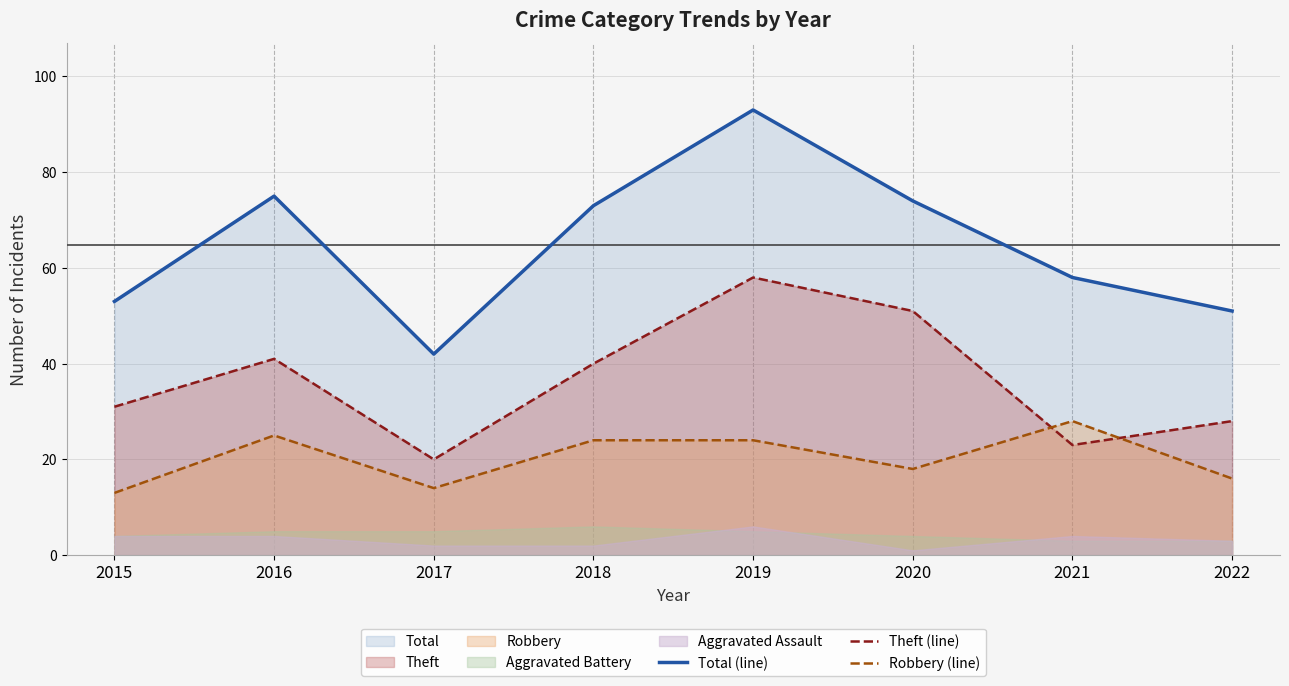

Which label corresponds to the largest value in the chart?

2019